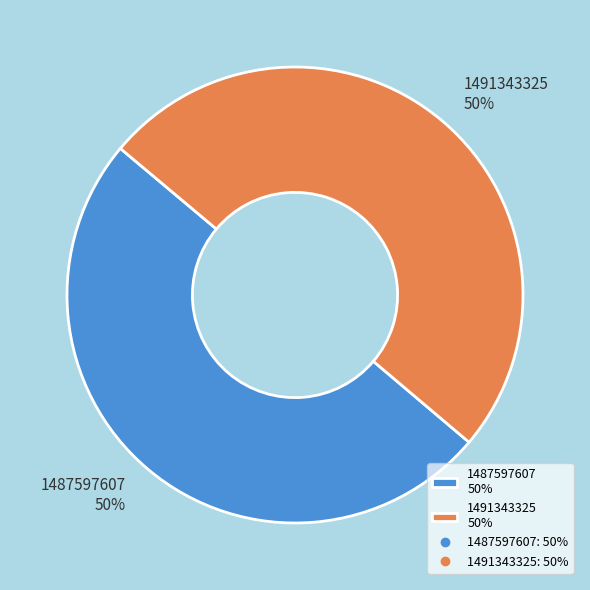

Approximately how many times larger is the value at 1487597607 50% compared to 1491343325 50%?

1.0